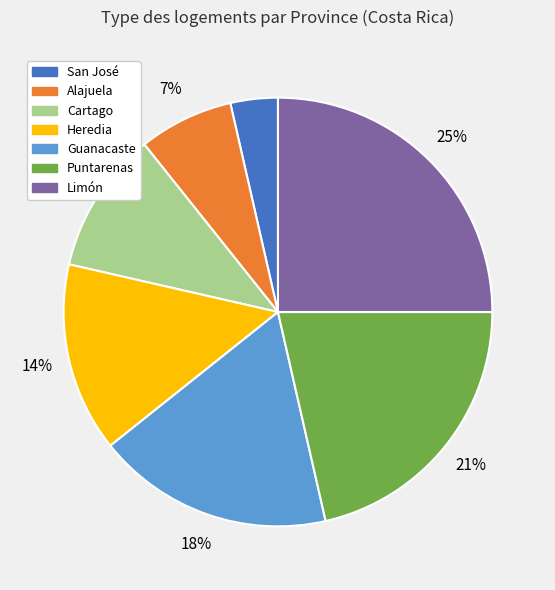

Is Puntarenas the majority of the pie?

No